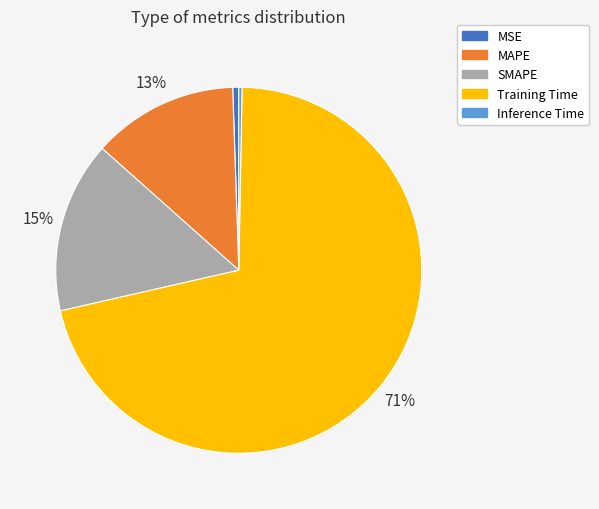

To the nearest percent, what portion does MSE represent?

1%